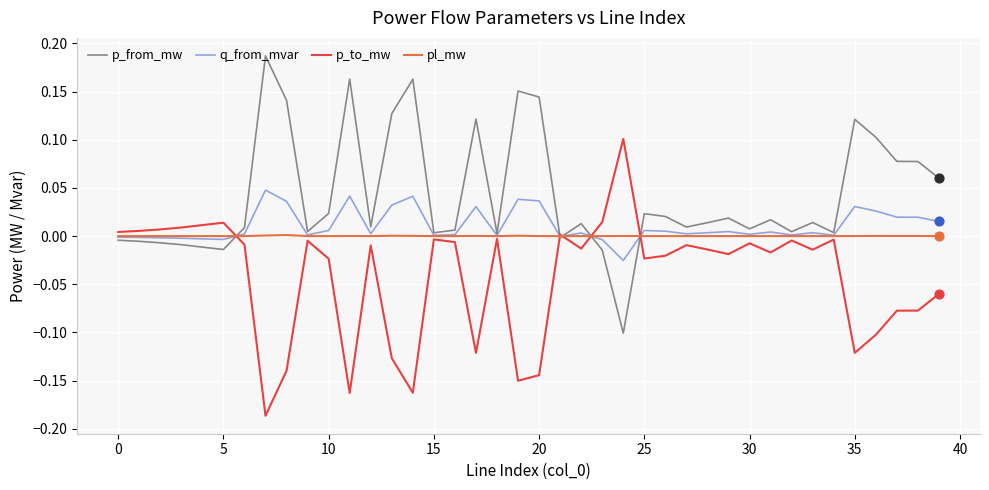

Rank the series by their maximum value, from highest to lowest.

p_from_mw, p_to_mw, q_from_mvar, pl_mw